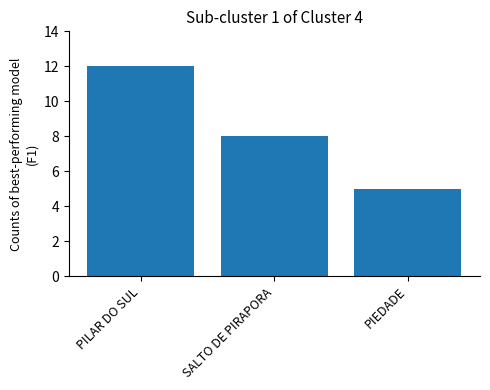

Rank the categories by value from highest to lowest.

PILAR DO SUL, SALTO DE PIRAPORA, PIEDADE